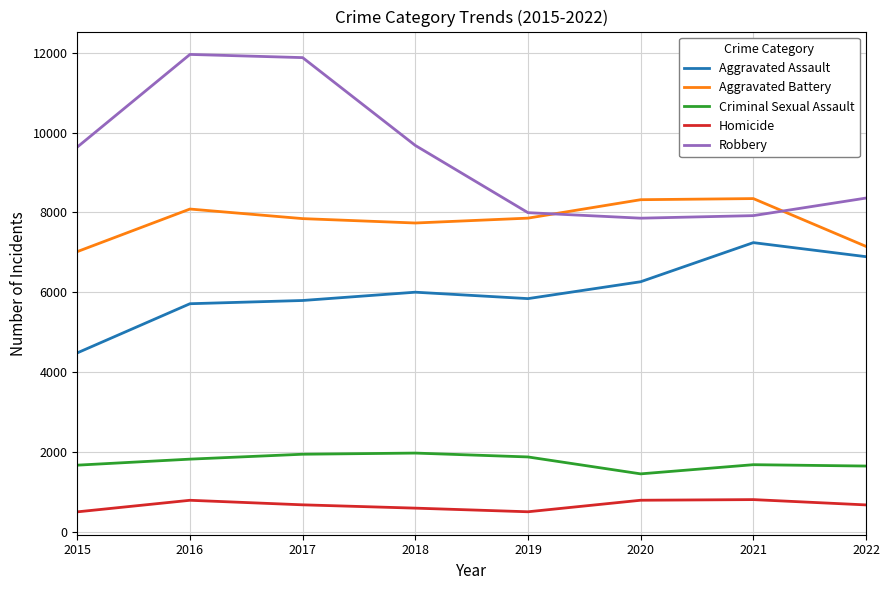

What is the difference between the Aggravated Battery values at 2022 and 2021?

1198